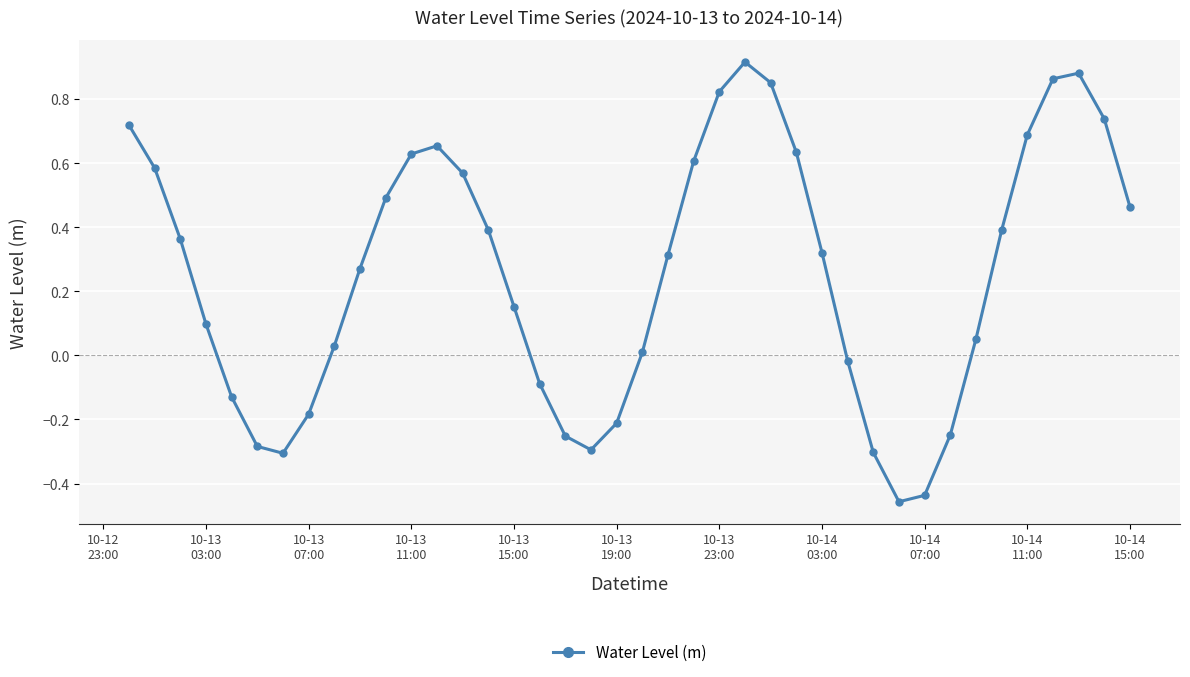

How many series are shown in this chart?

1